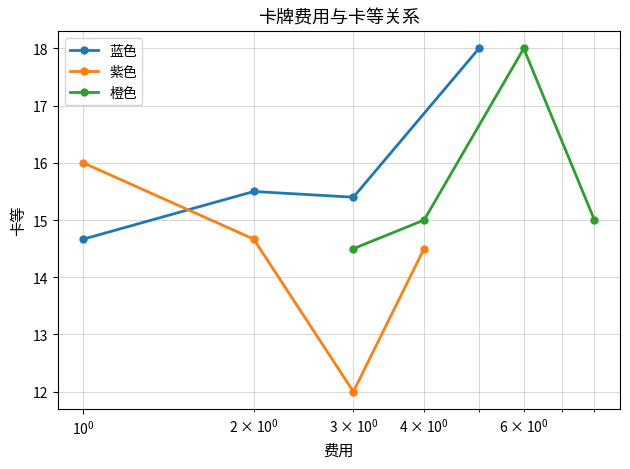

What is the value of the 蓝色 point at the 1st from the left?

14.7